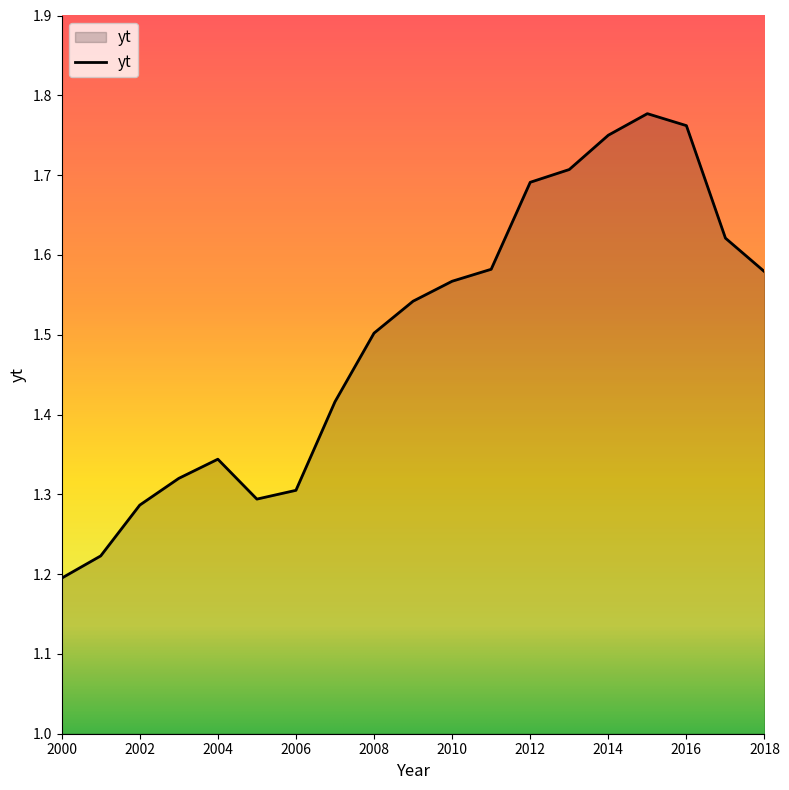

Does the chart display data point markers on the line(s)?

No